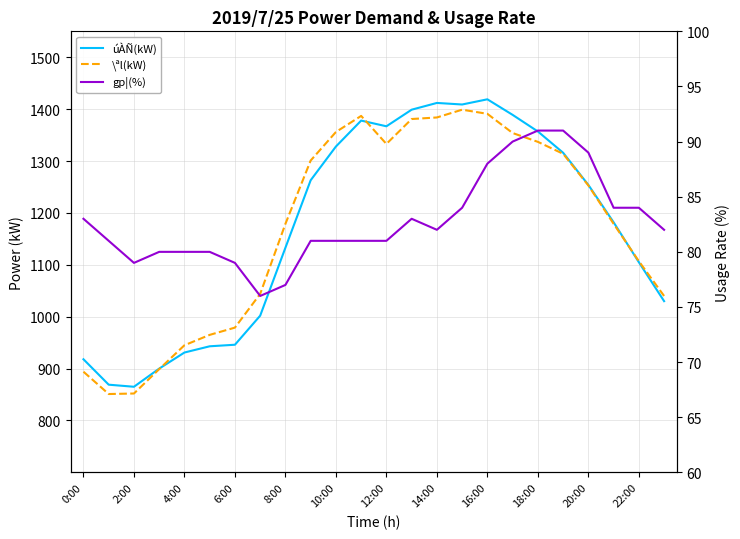

Does the chart have visible grid lines?

Yes